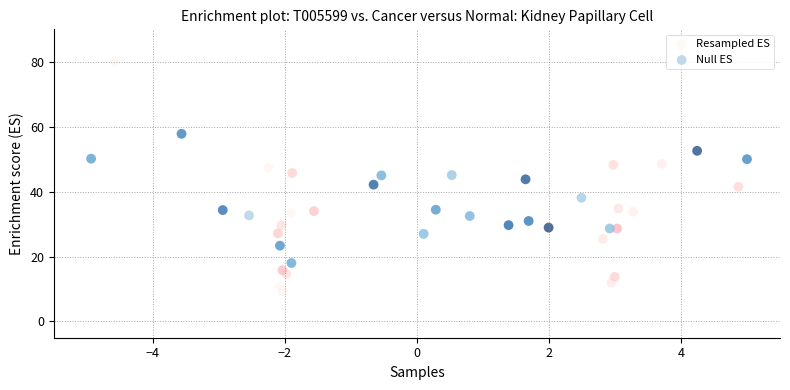

Which series reaches the maximum Y coordinate?

Resampled ES